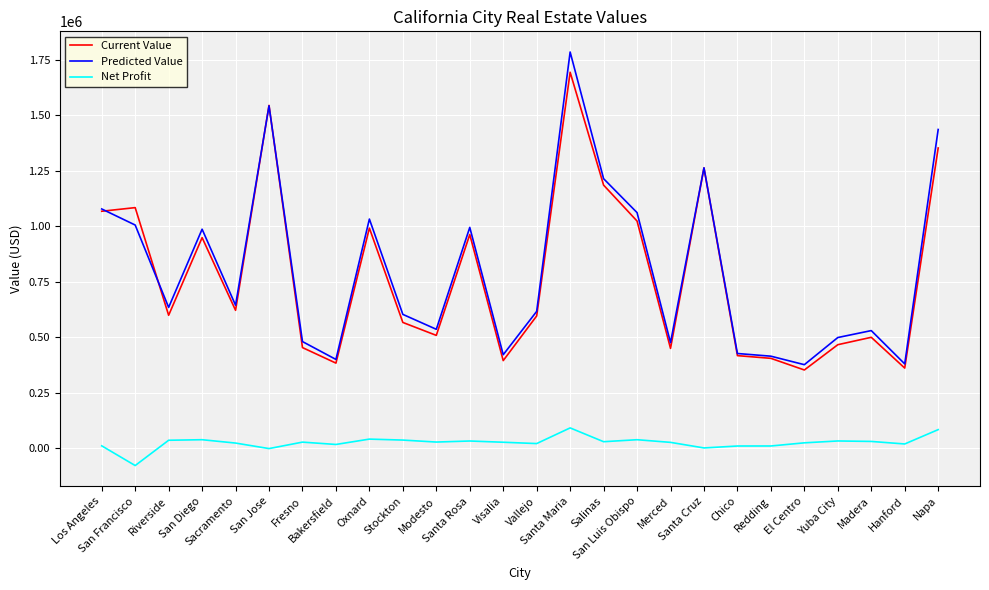

The Net Profit series shows 32327 at Yuba City. True or false?

True